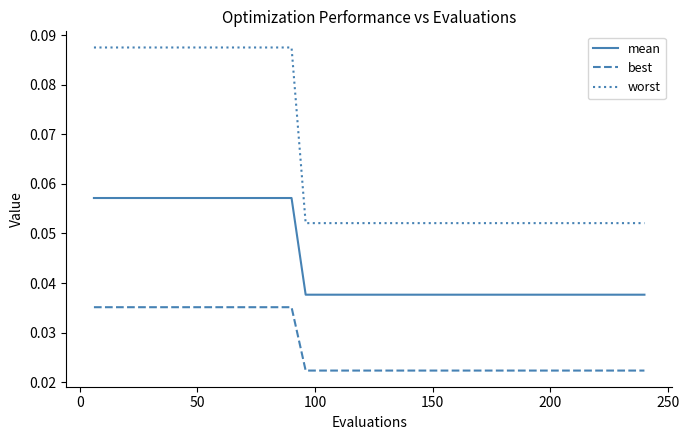

Which series has the largest total across all categories?

worst